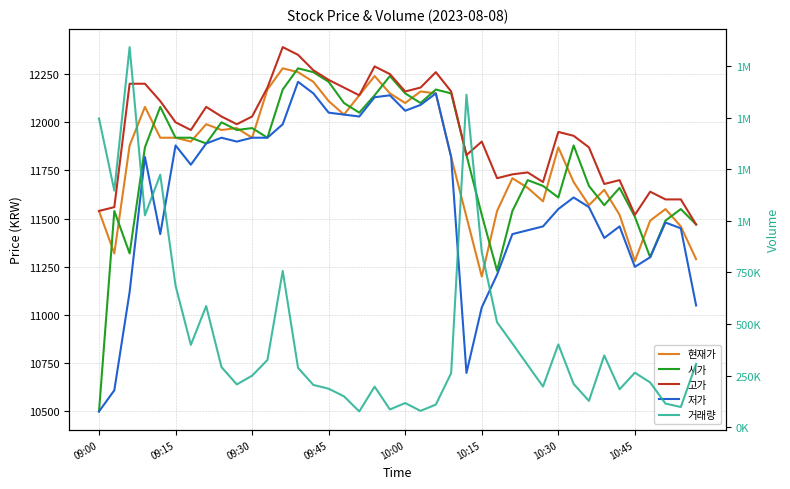

In 고가, how many points are higher than both neighbors (excluding endpoints)?

9